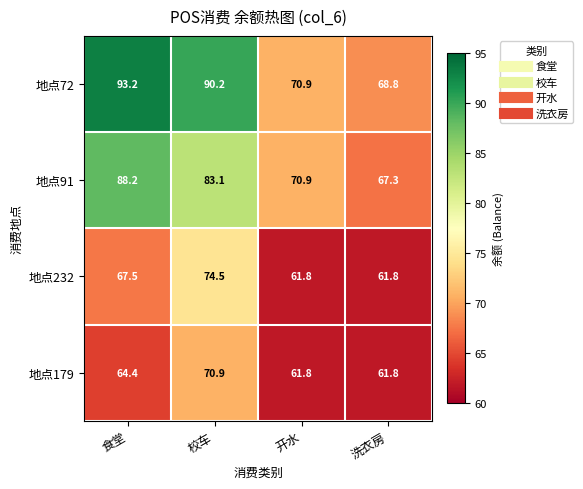

Count the number of categories in the chart.

4